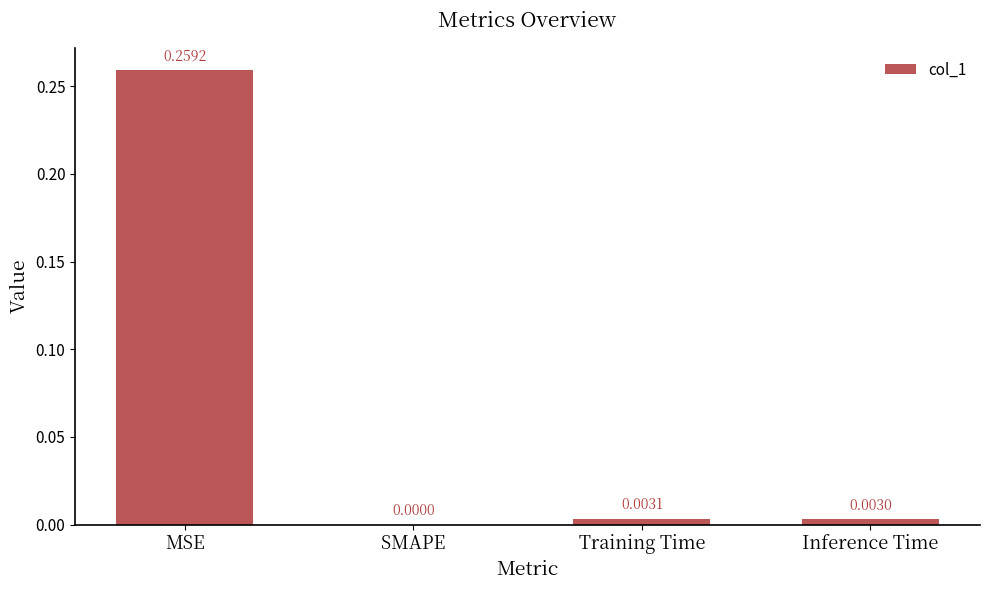

Are the bars horizontal?

No